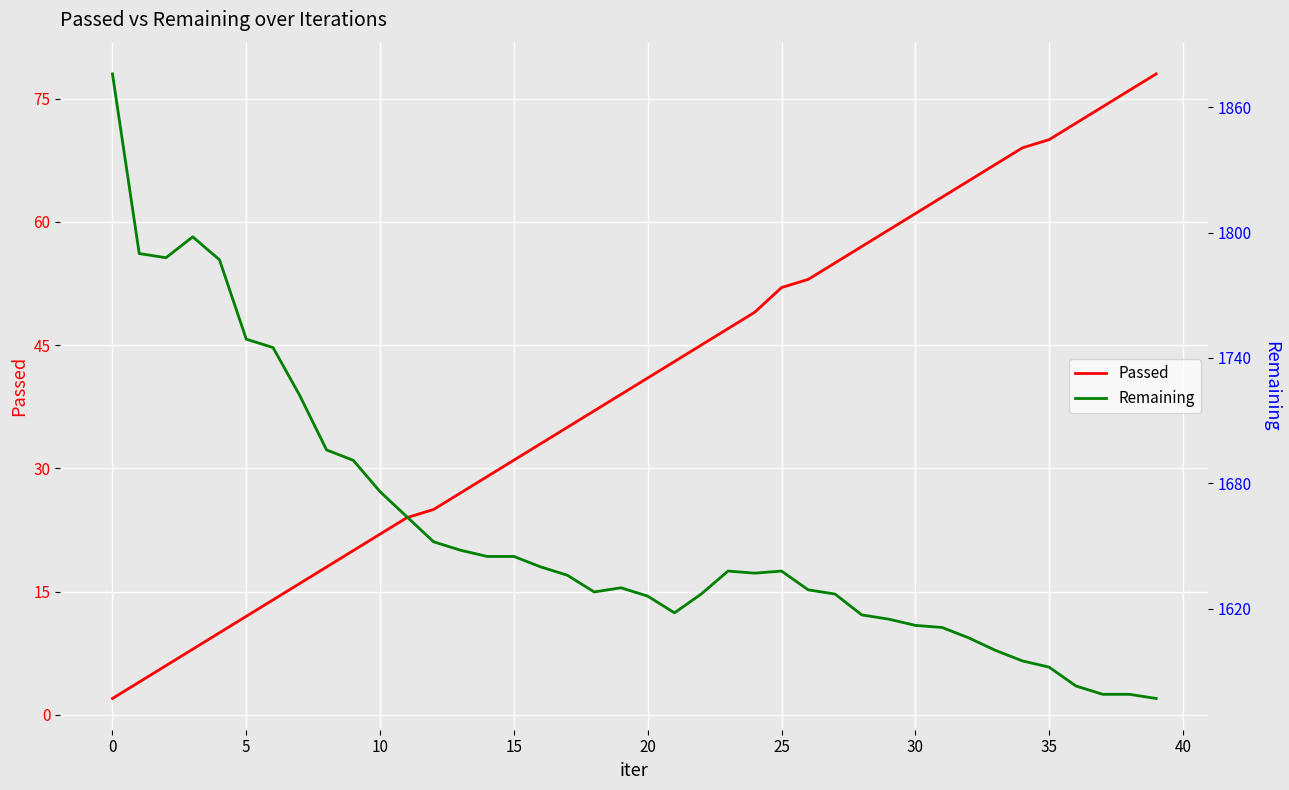

True or false: Remaining and Passed intersect in this chart.

False